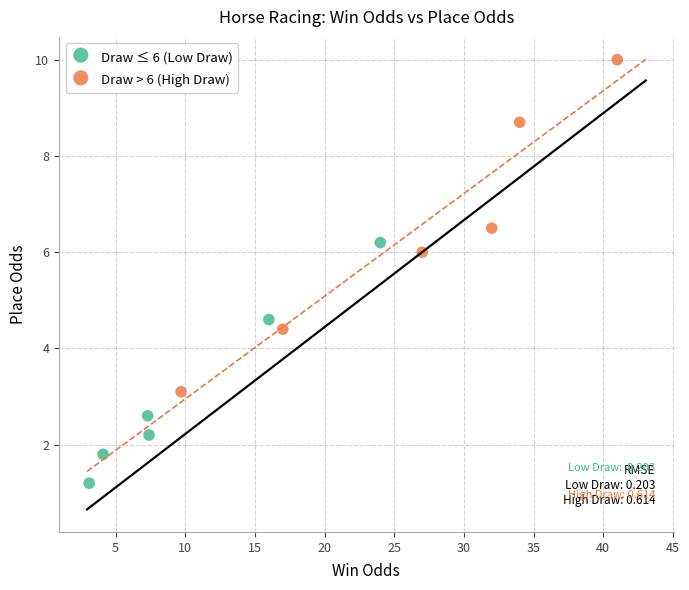

Which series has the largest Y range (max minus min)?

Draw > 6 (High Draw)